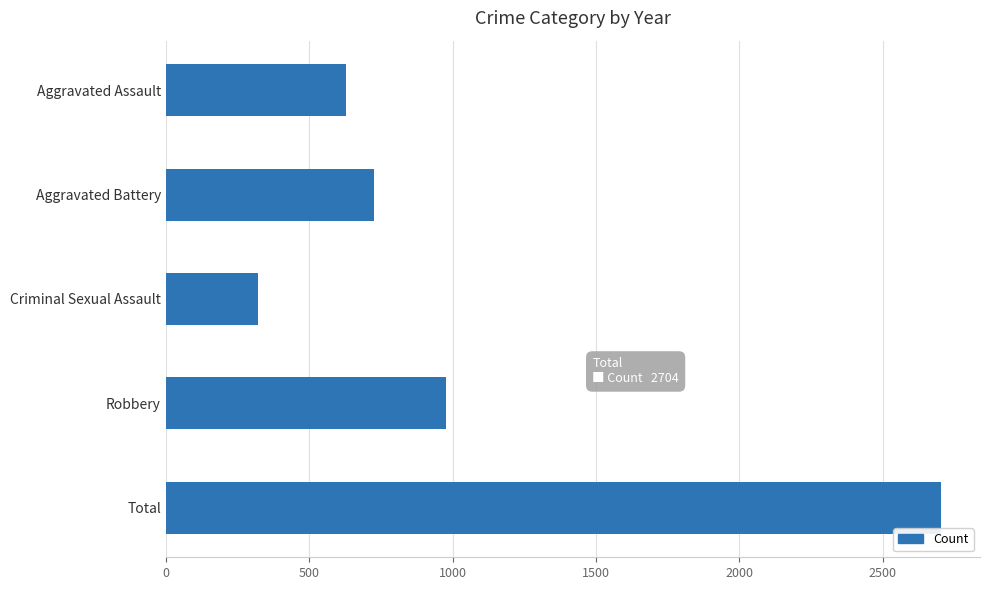

What is the maximum value shown in the chart?

2704